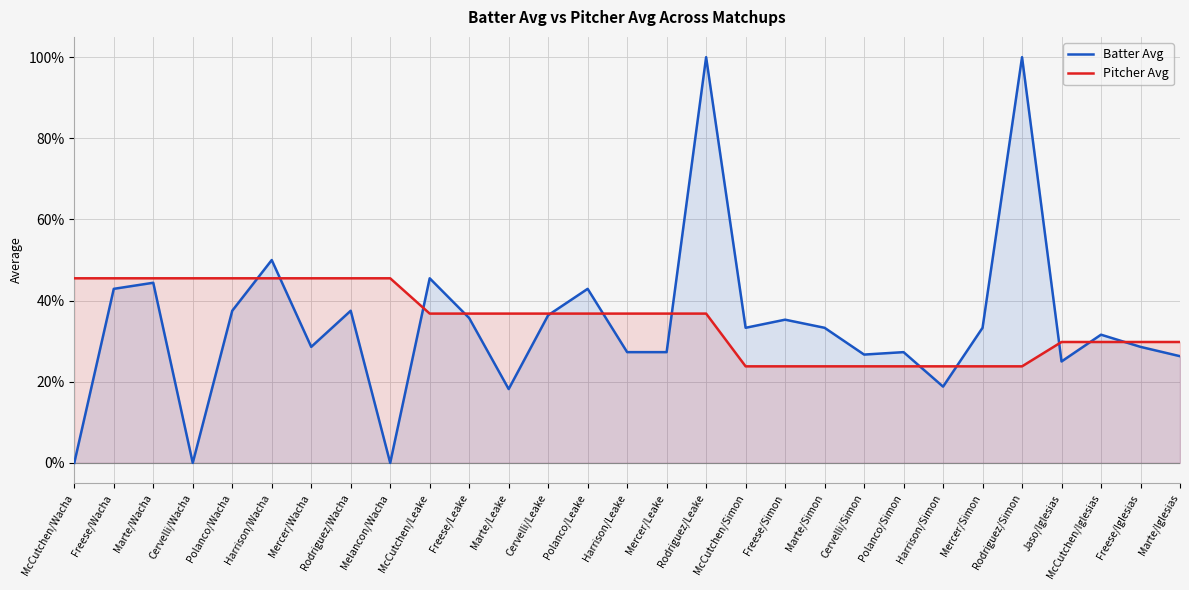

What are all the series names shown in the legend?

Batter Avg, Pitcher Avg